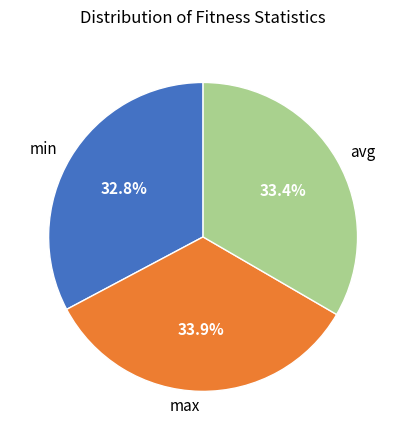

Approximately how many times larger is the value at avg compared to min?

1.0